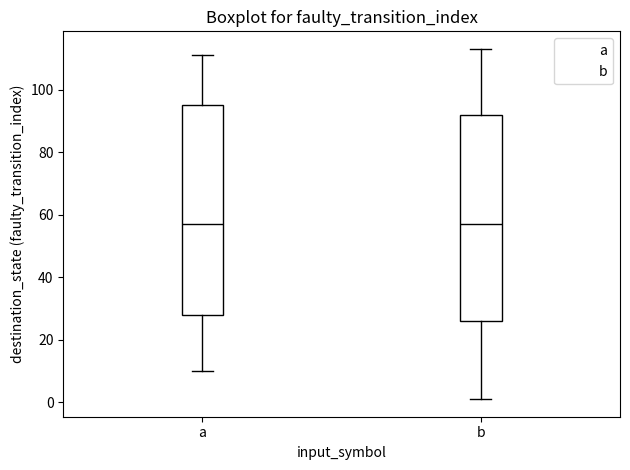

Where does the upper whisker of the box for b end on the y-axis? The values are not printed on the chart, so give them approximately, as read against the axis.

114